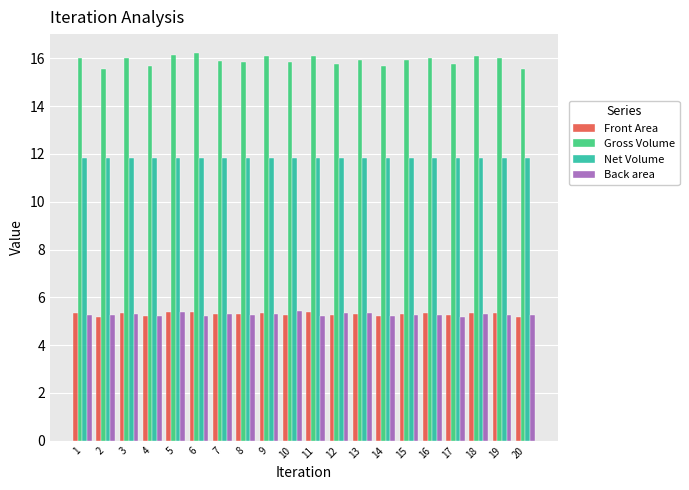

What is the difference between the Back area values at 12 and 20?

0.1